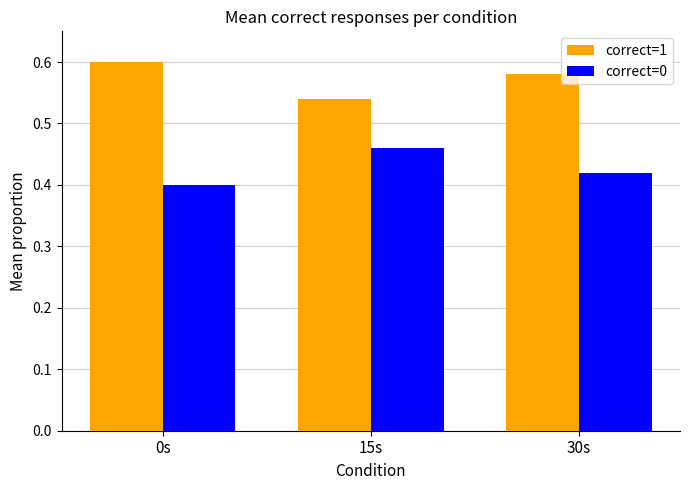

What position from the right is 0s?

3